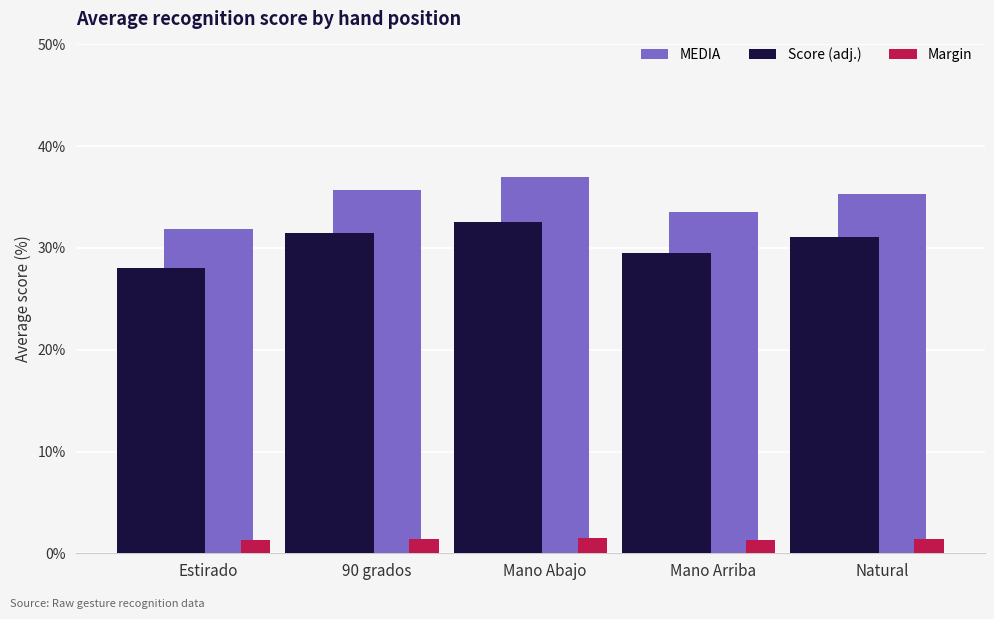

What is the difference between the highest and lowest values at Natural?

33.9